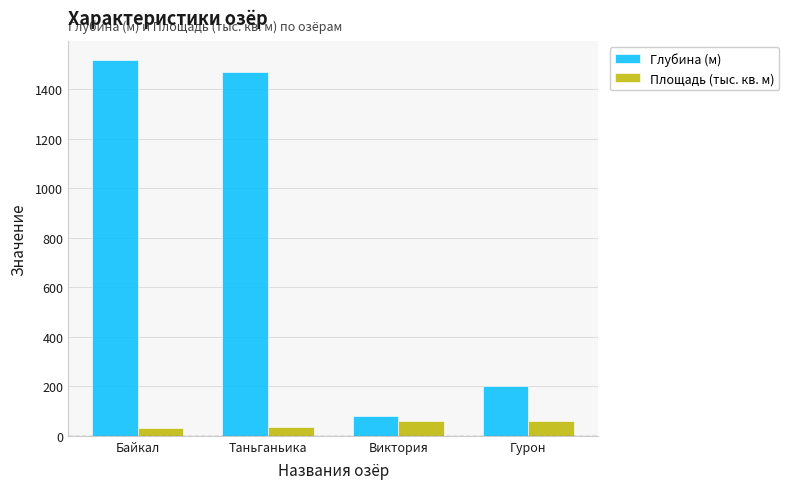

What is the difference between the maximum and second lowest values in the Глубина (м) series?

1320.0